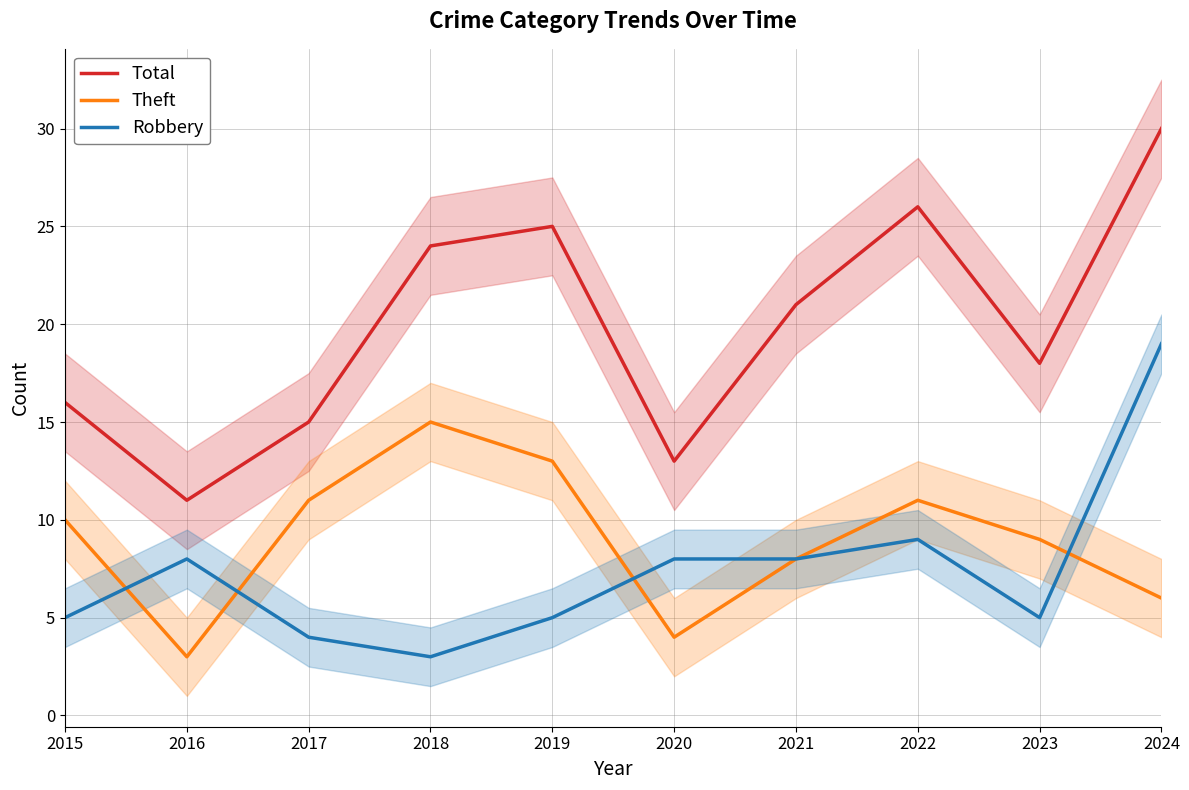

Where is the first local minimum for Robbery?

2018